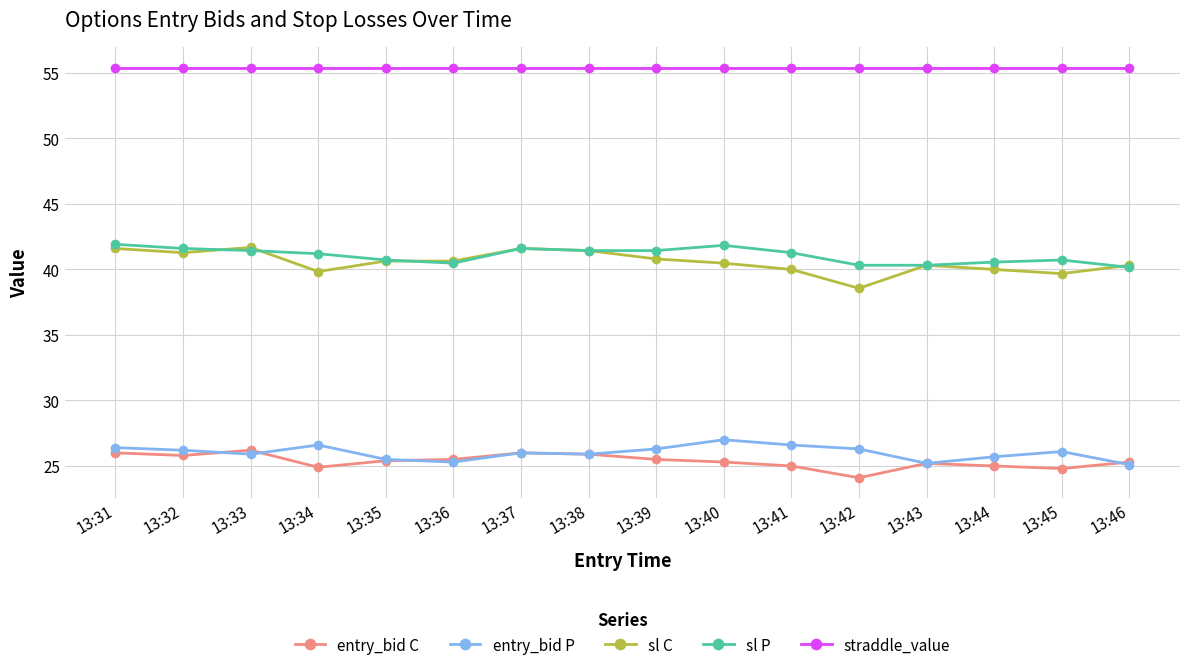

Is the value of straddle_value at 13:46 greater than the value of sl P at 13:43?

Yes